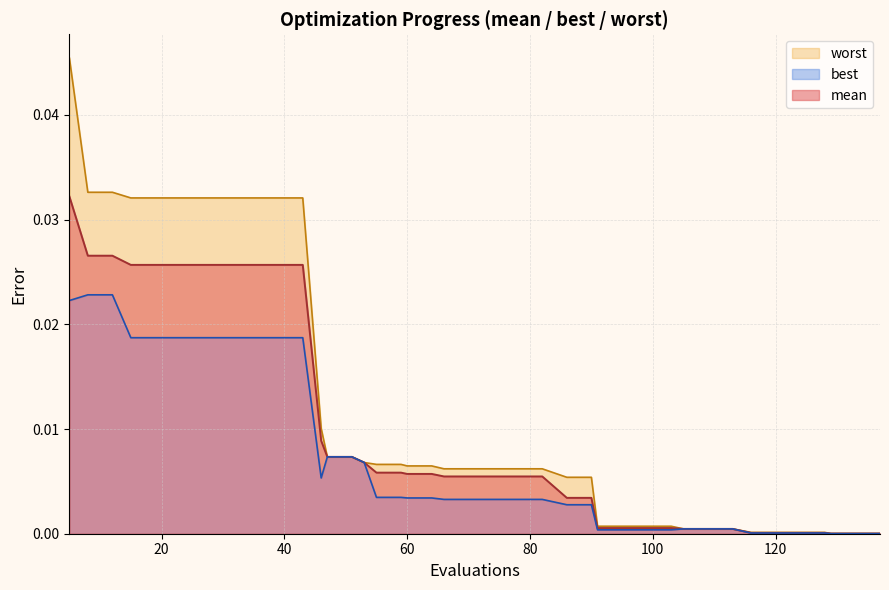

Between 23 and 109, which is larger?

23